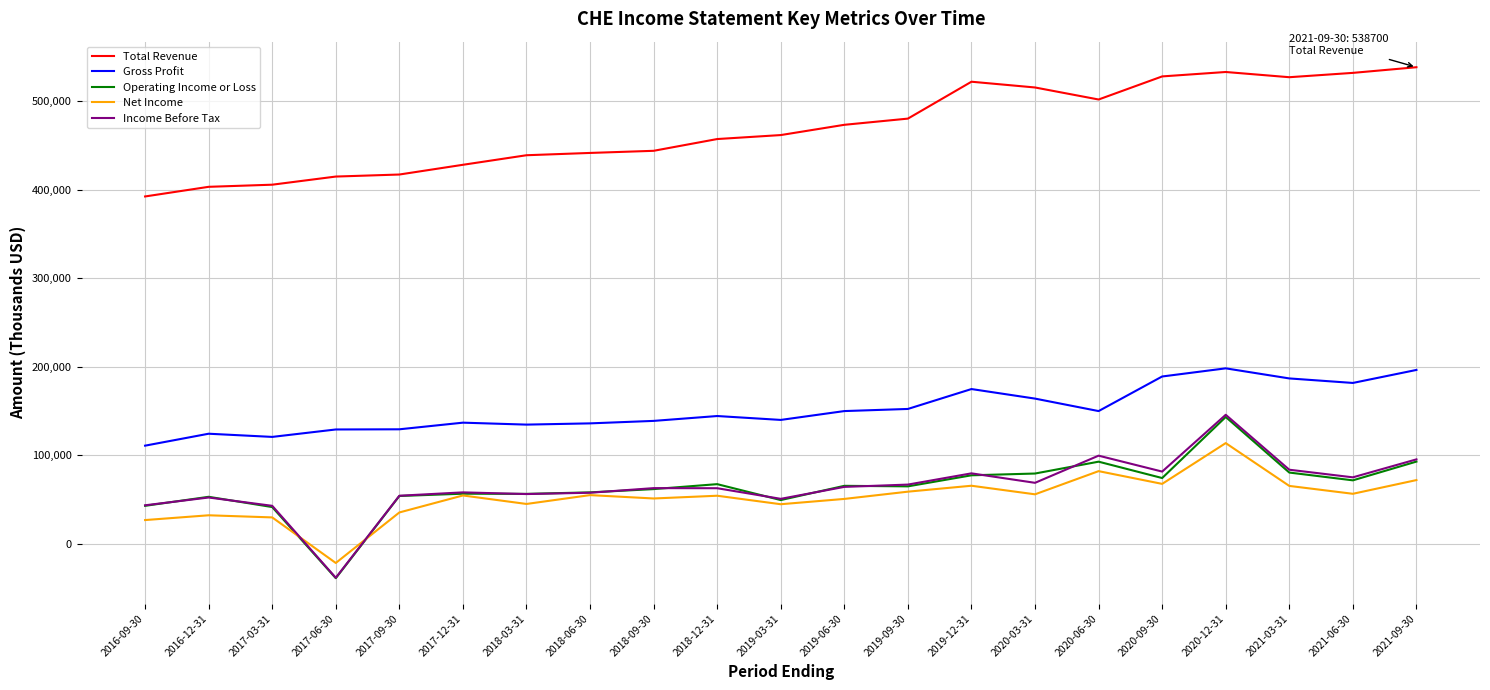

Between 2017-06-30 and 2021-06-30, which series saw the biggest shift?

Total Revenue